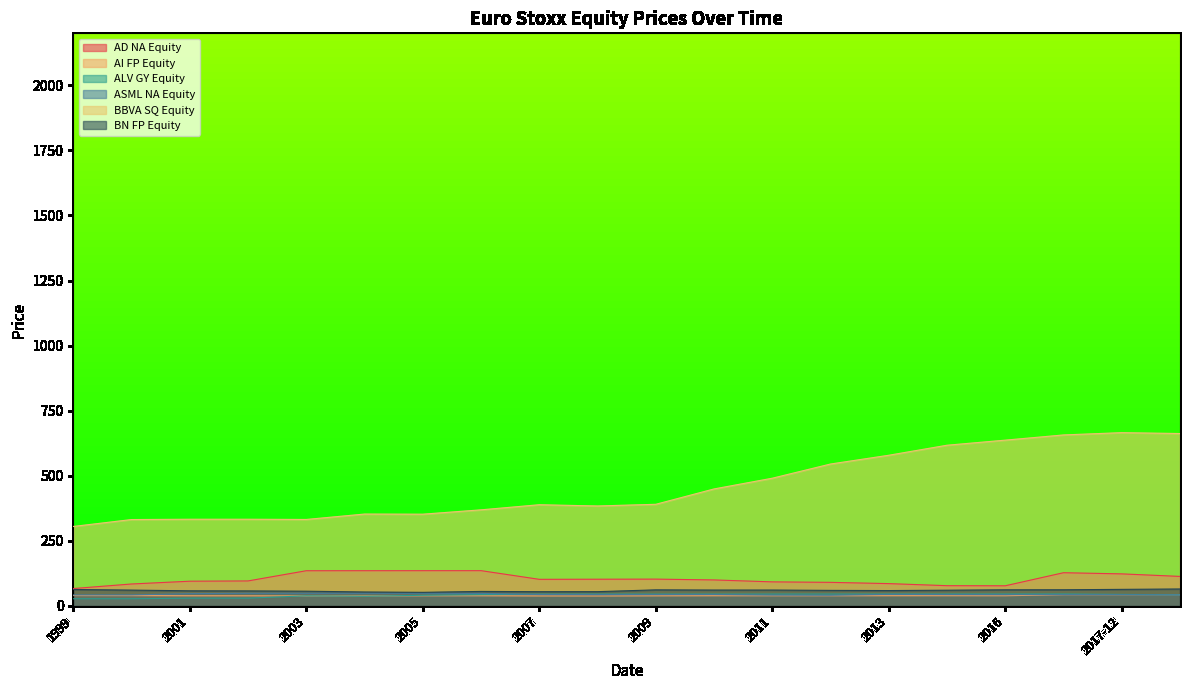

At which label does BBVA SQ Equity first exceed 390?

2009